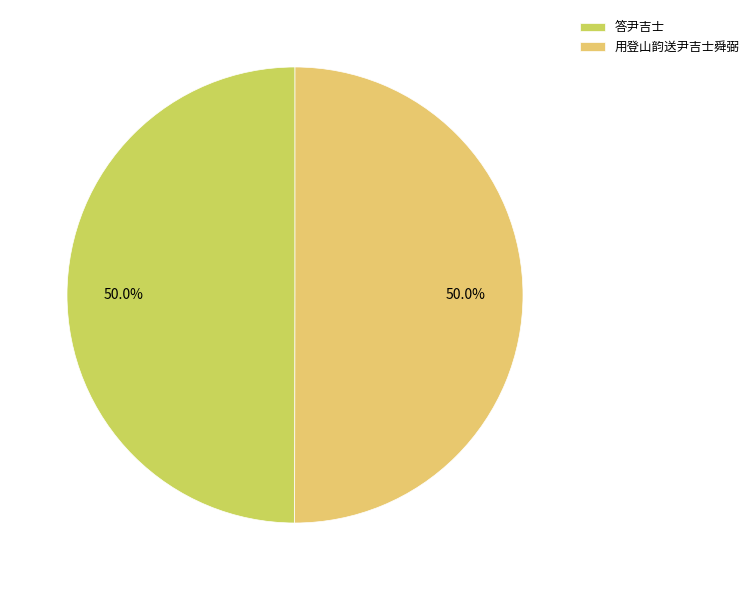

Is the sum of 答尹吉士 and 用登山韵送尹吉士舜弼 greater than half?

Yes